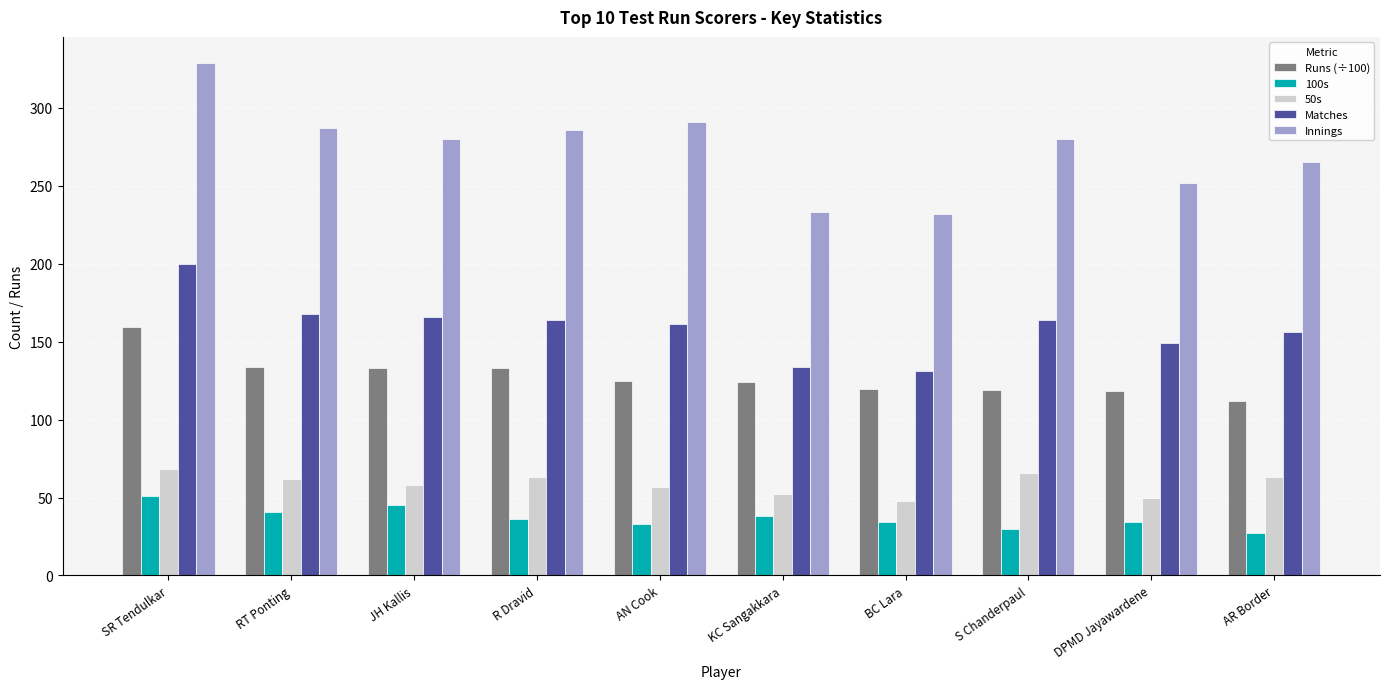

The Innings series shows 280.0 at JH Kallis. True or false?

True